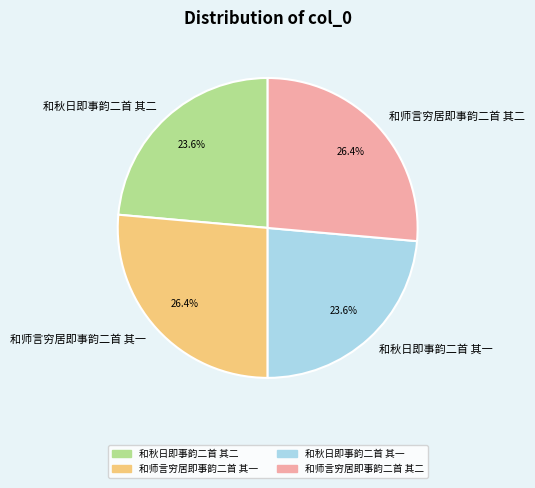

What percentage do 和师言穷居即事韵二首 其一 and 和秋日即事韵二首 其二 together represent?

50.0%